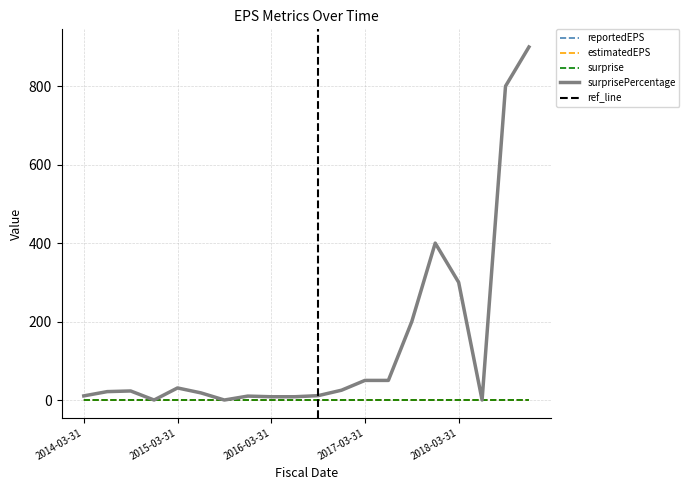

Which series has the largest range (max minus min)?

surprisePercentage